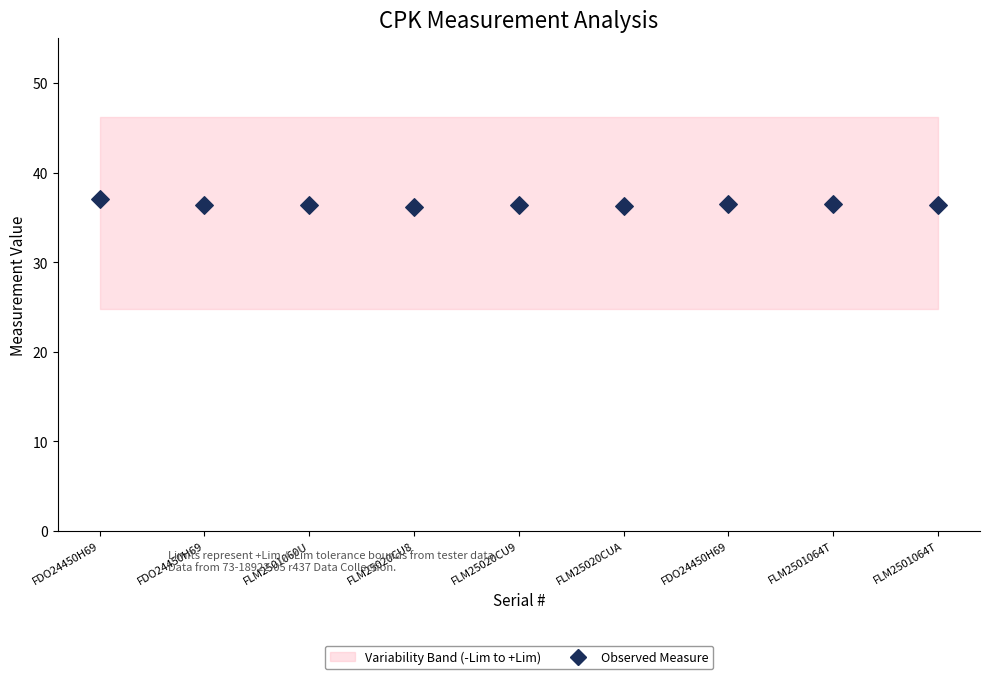

What is the range of Y values (max minus min)?

0.8